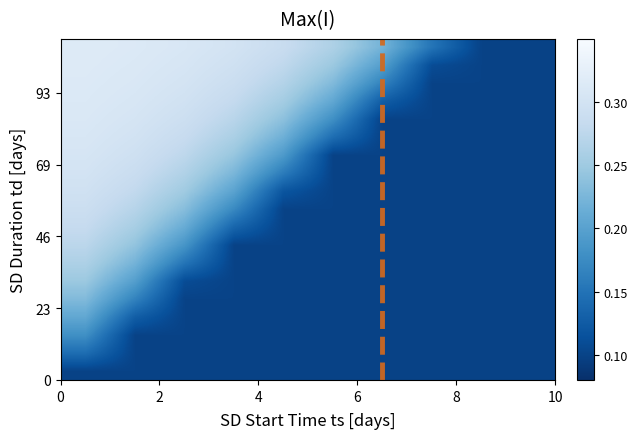

What is the smallest value displayed?

0.1